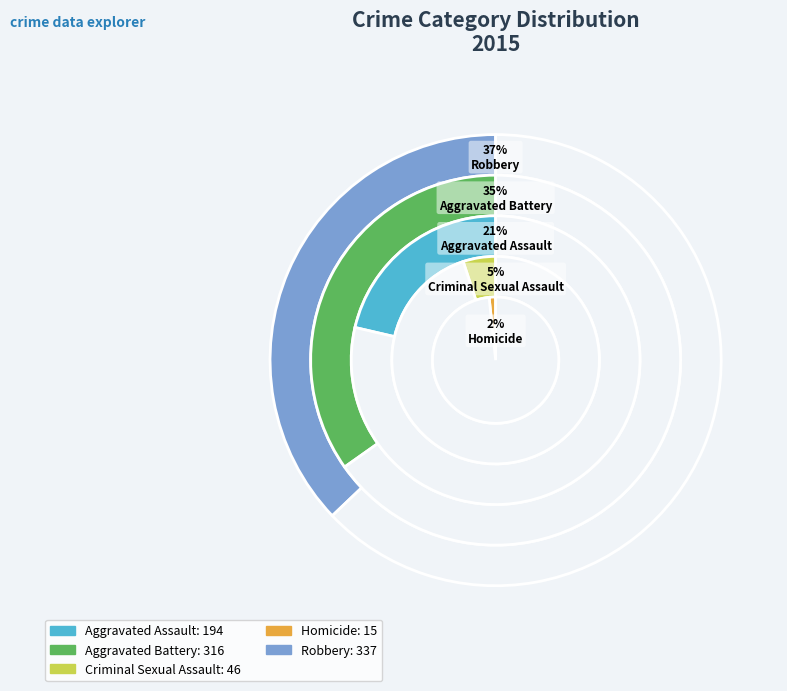

What is the total percentage of Aggravated Assault and Homicide?

23.0%